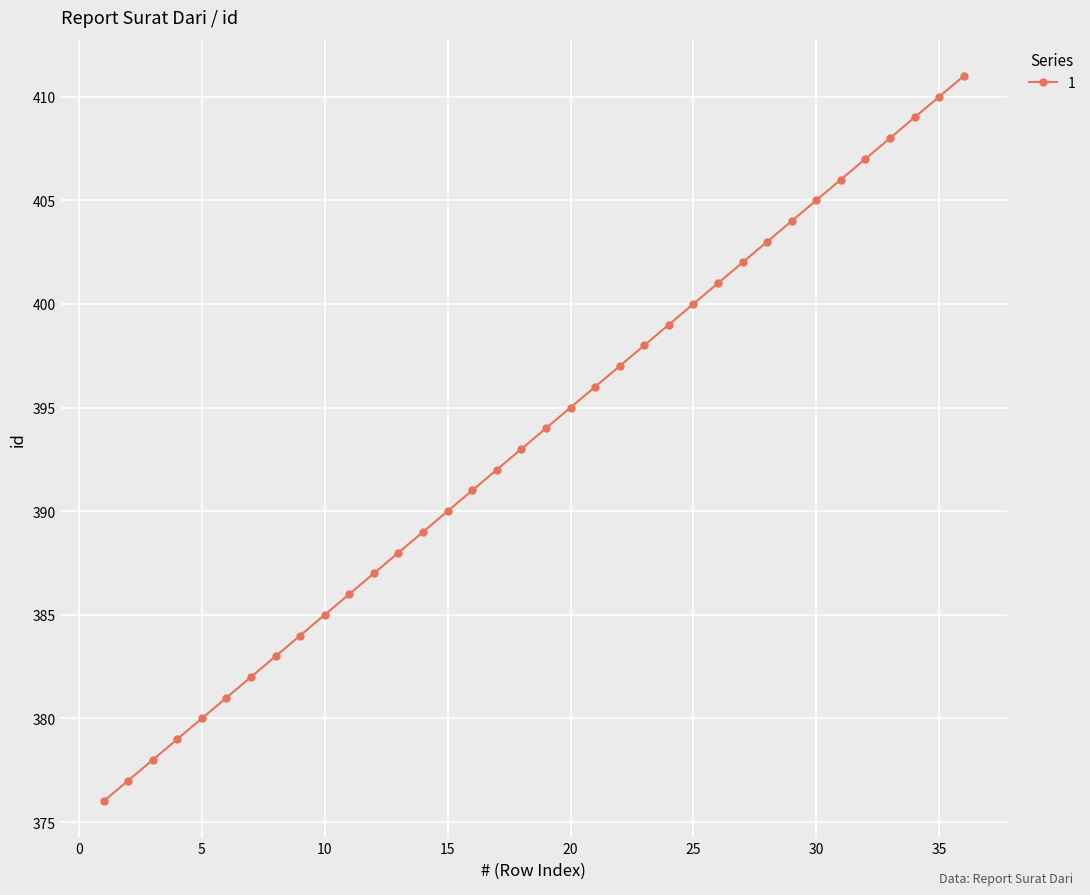

Does the chart have visible grid lines?

Yes